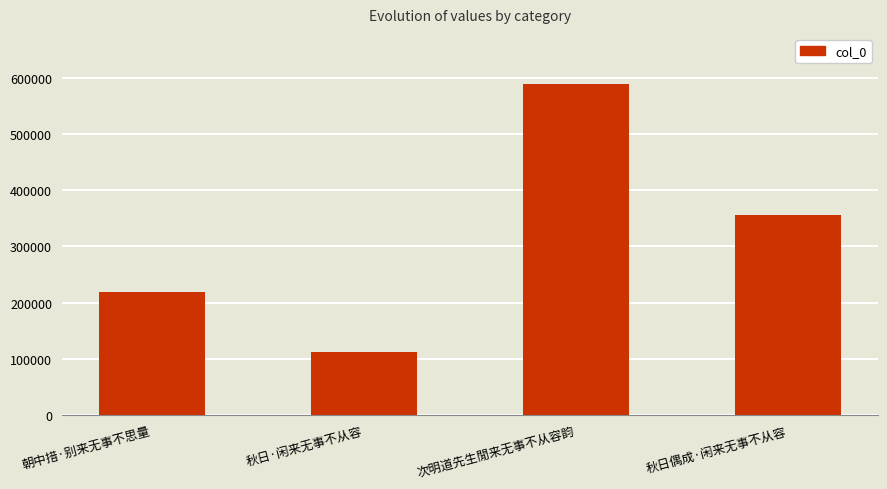

List the labels in order of value, largest first.

次明道先生閒来无事不从容韵, 秋日偶成·闲来无事不从容, 朝中措·别来无事不思量, 秋日·闲来无事不从容